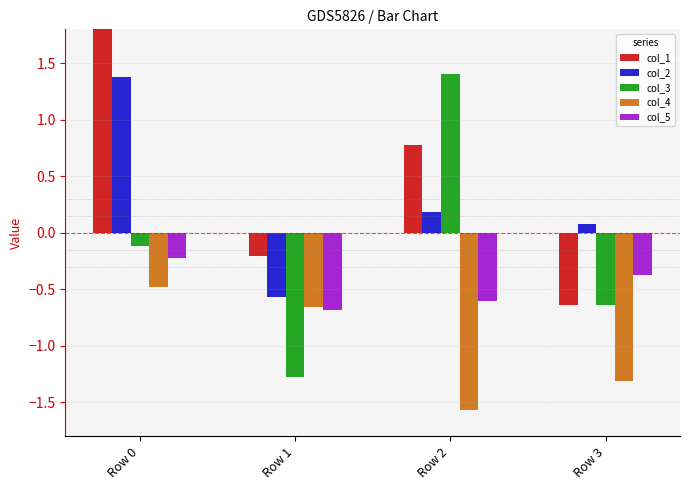

How many distinct data groups are displayed?

5